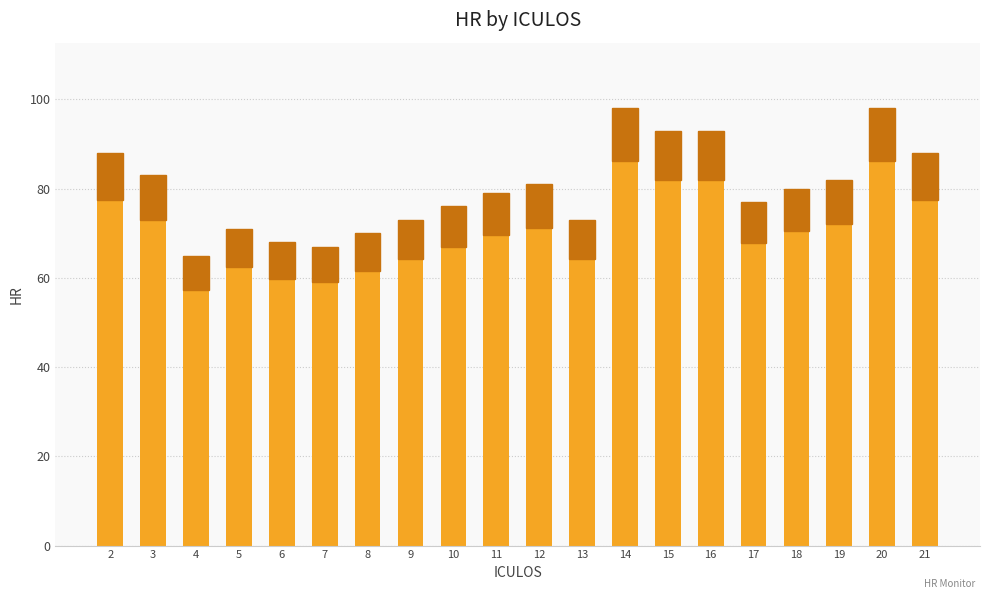

Reading right to left, transcribe all the data shown in this chart.

21=88	20=98	19=82	18=80	17=77	16=93	15=93	14=98	13=73	12=81	11=79	10=76	9=73	8=70	7=67	6=68	5=71	4=65	3=83	2=88